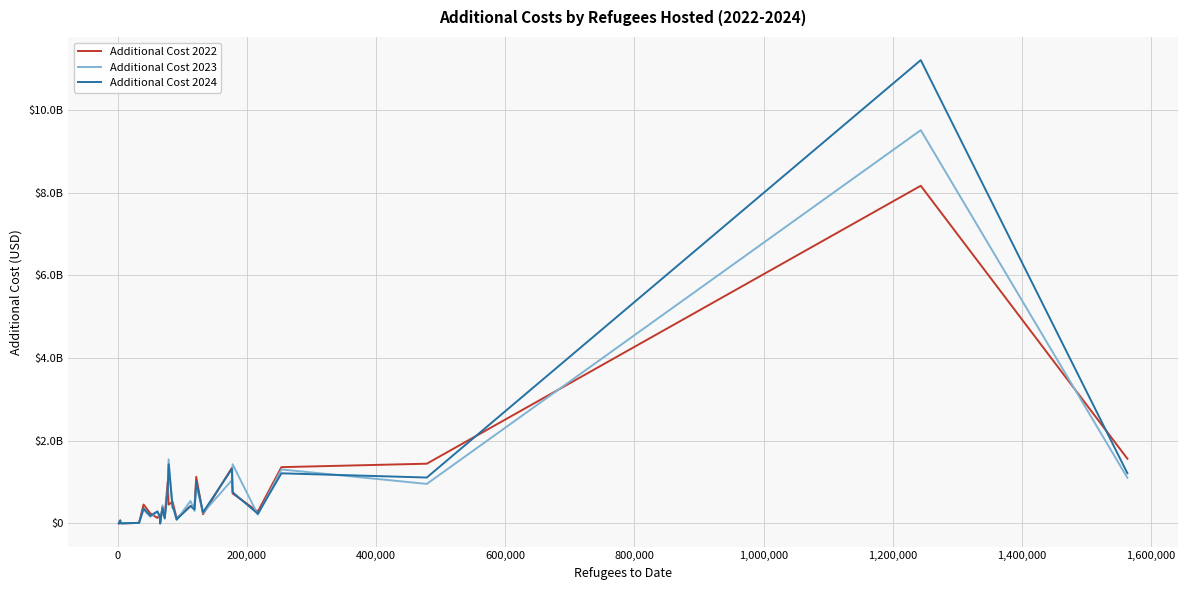

Is this an area chart (filled region under the line)?

No